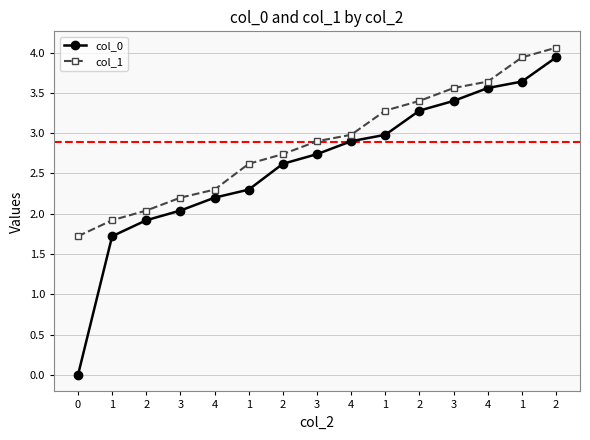

True or false: col_0 and col_1 cross at least once.

False